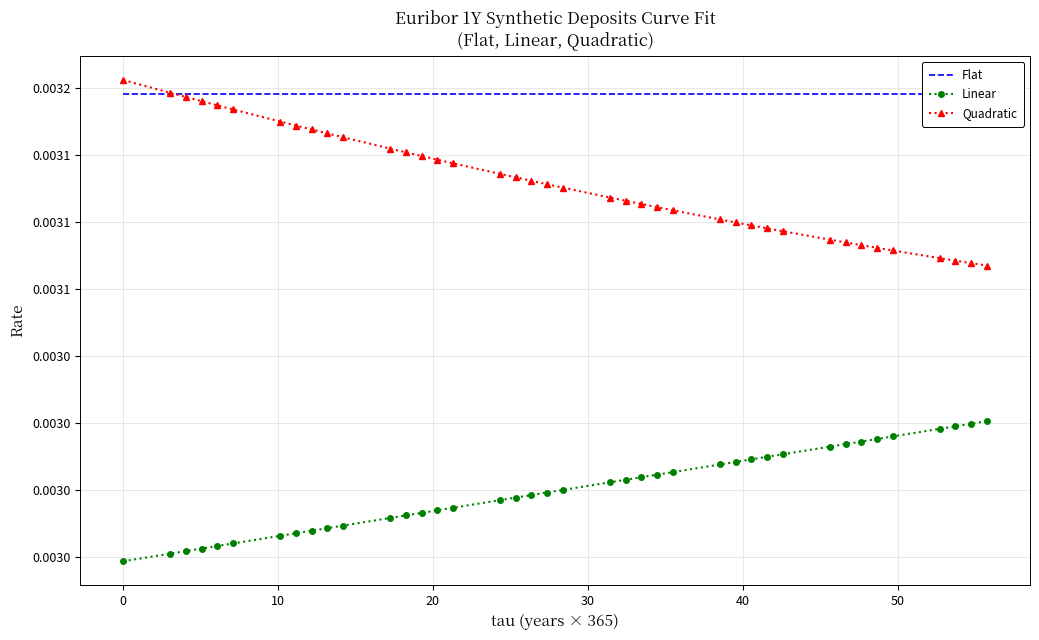

True or false: Linear has more than 0 points higher than both neighbors.

False